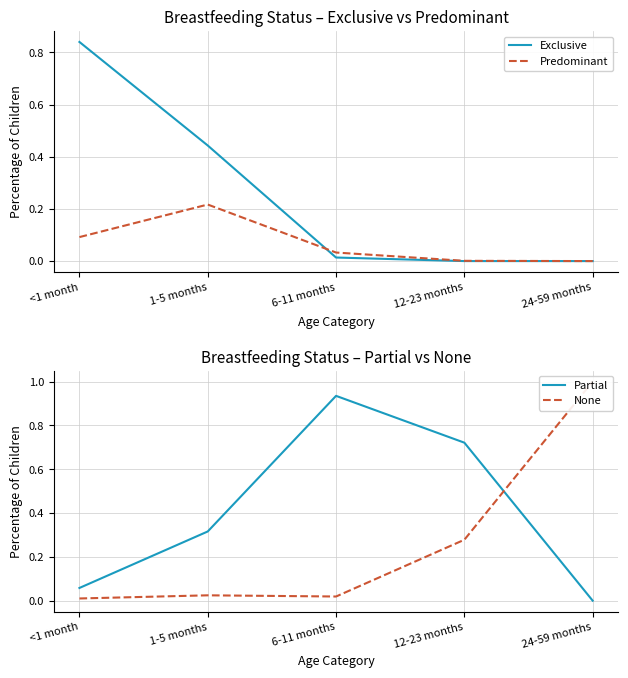

At which category is the sum across all series the highest?

<1 month